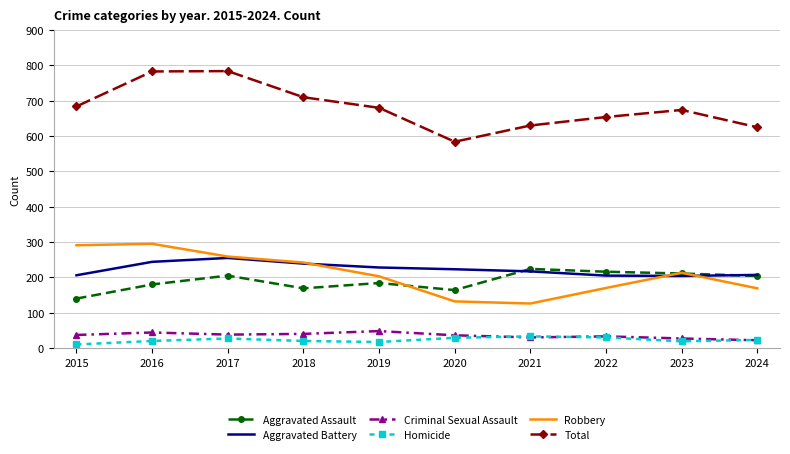

At which label does Aggravated Assault reach its peak?

2021